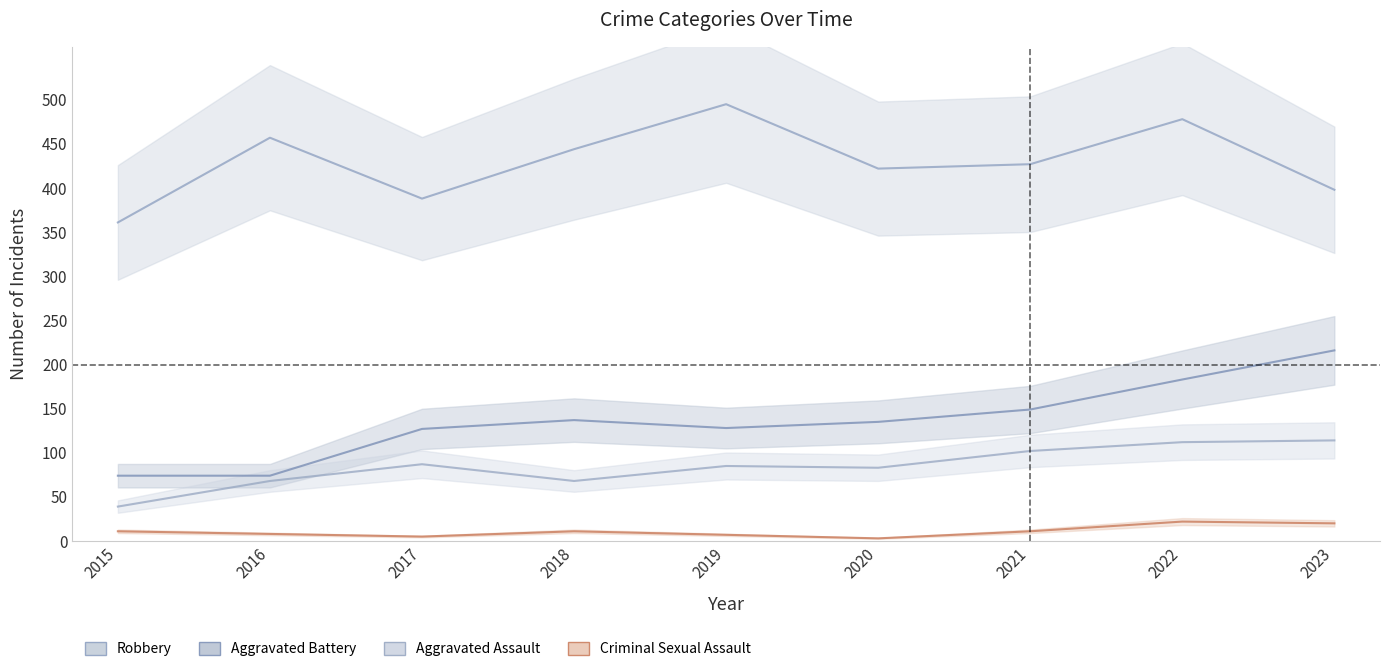

What is the average value of the Aggravated Battery series?

136